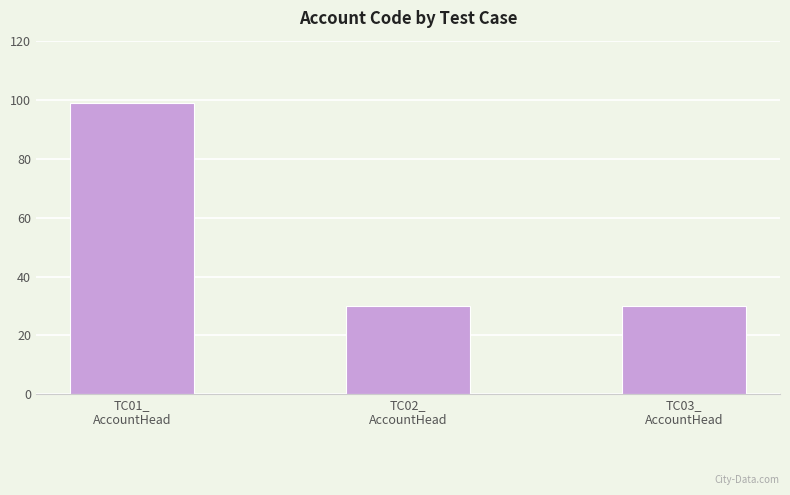

How many series are shown in this chart?

1